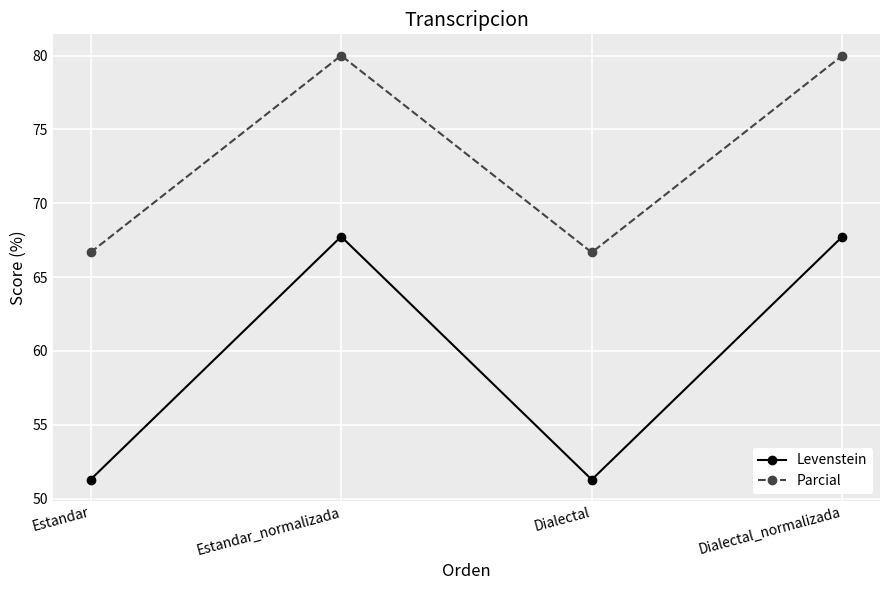

Rank the series at Estandar_normalizada from highest to lowest value.

Parcial, Levenstein